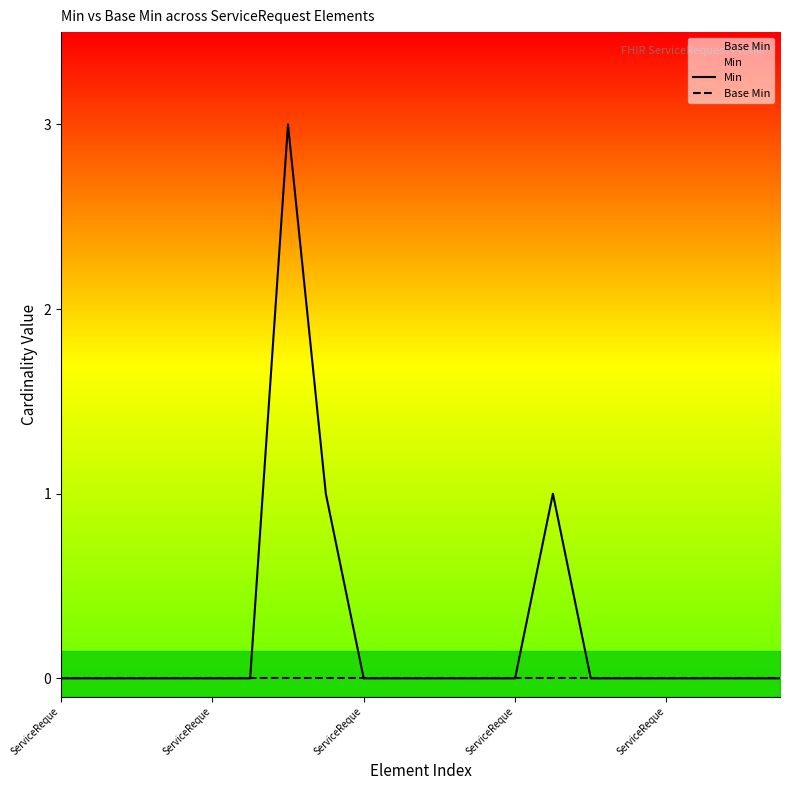

Does the chart display data point markers on the line(s)?

No